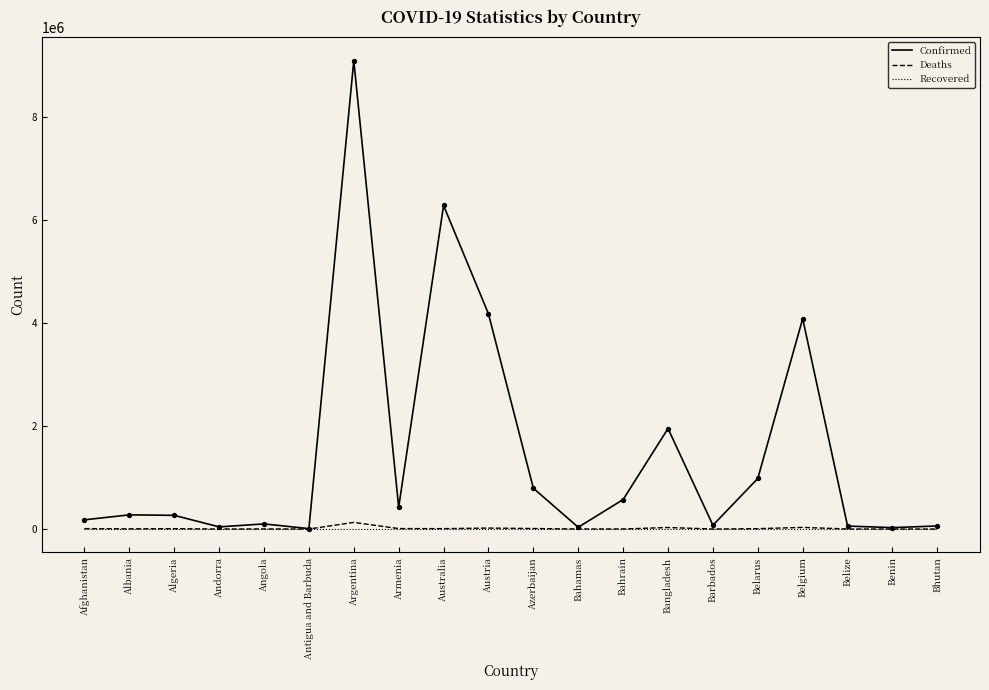

What are all the series names shown in the legend?

Confirmed, Deaths, Recovered